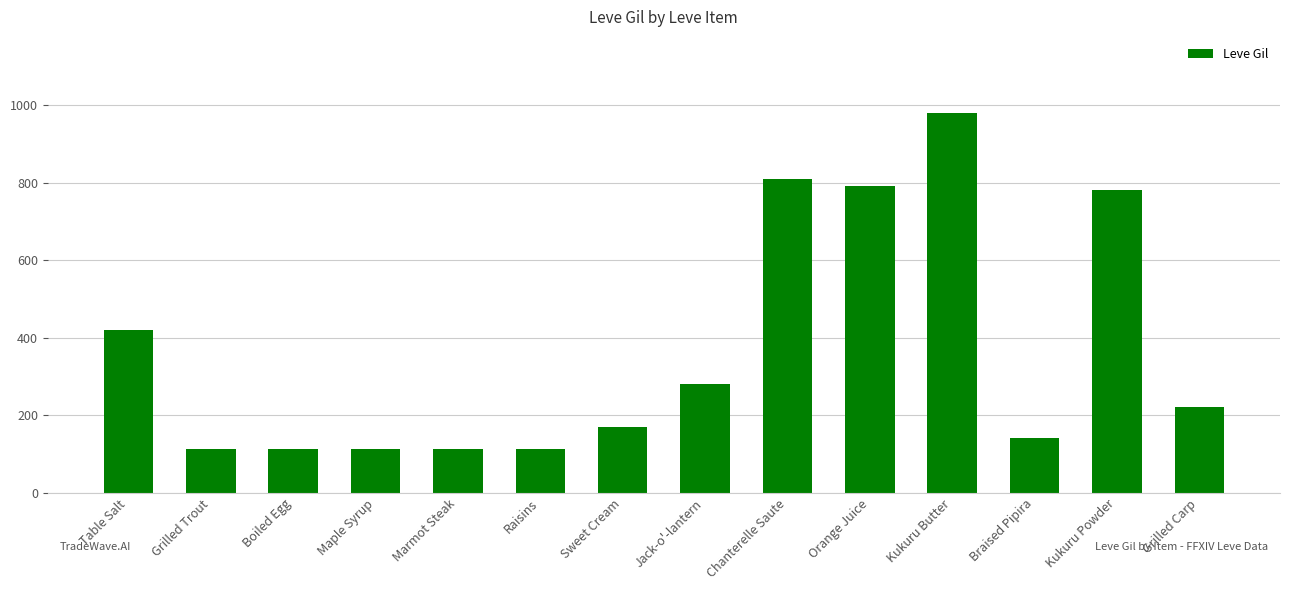

Where does the data first go above 220?

Table Salt